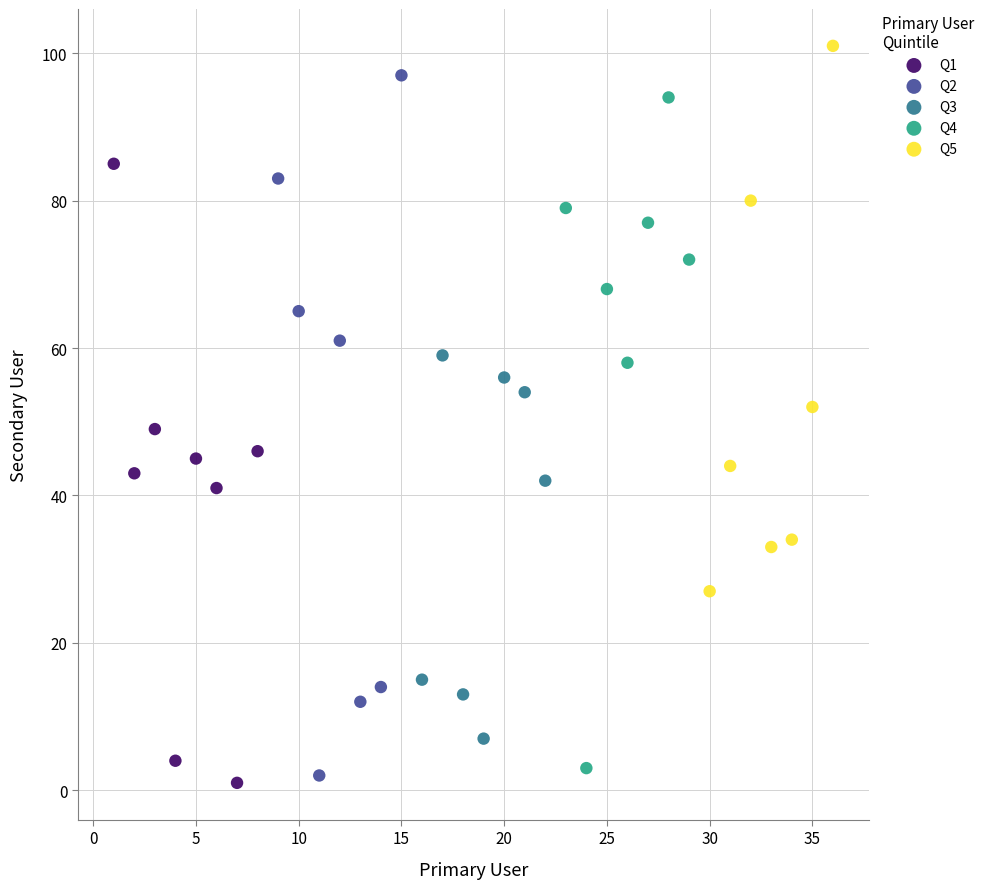

Which series has the widest spread of Y values?

Q2